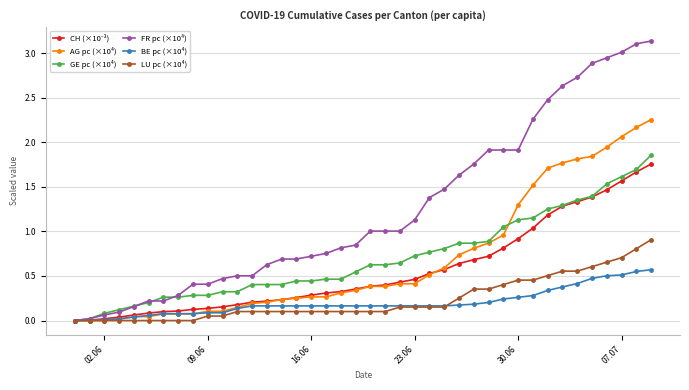

Which series has the largest total across all categories?

FR pc (×10⁴)